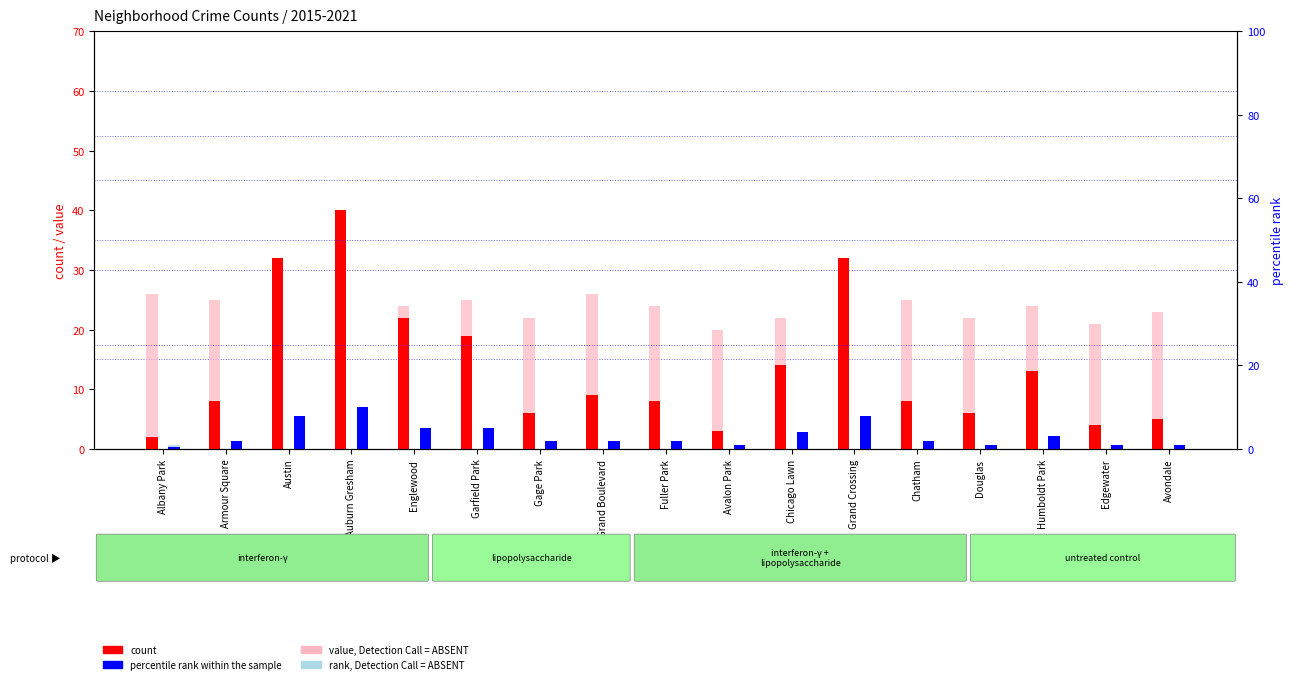

How many series are shown in this chart?

4